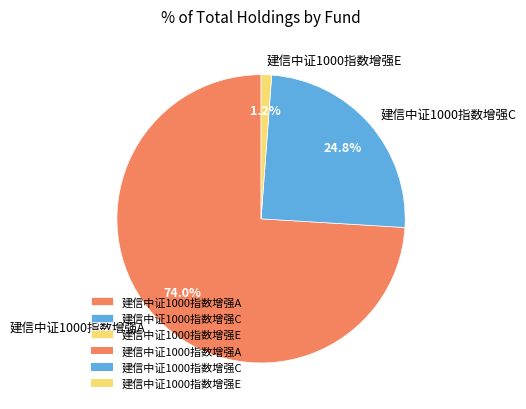

What percentage is NOT represented by 建信中证1000指数增强E?

98.8%